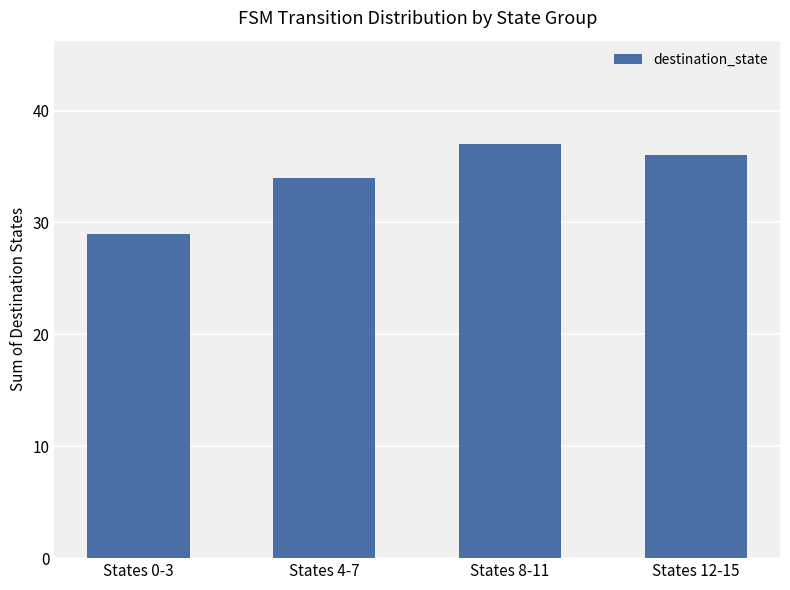

What position from the right is States 0-3?

4